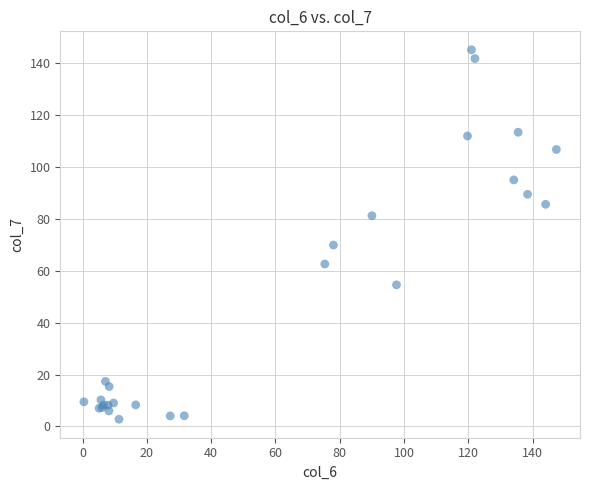

What Y value in the scatter plot is closest to 73?

69.9